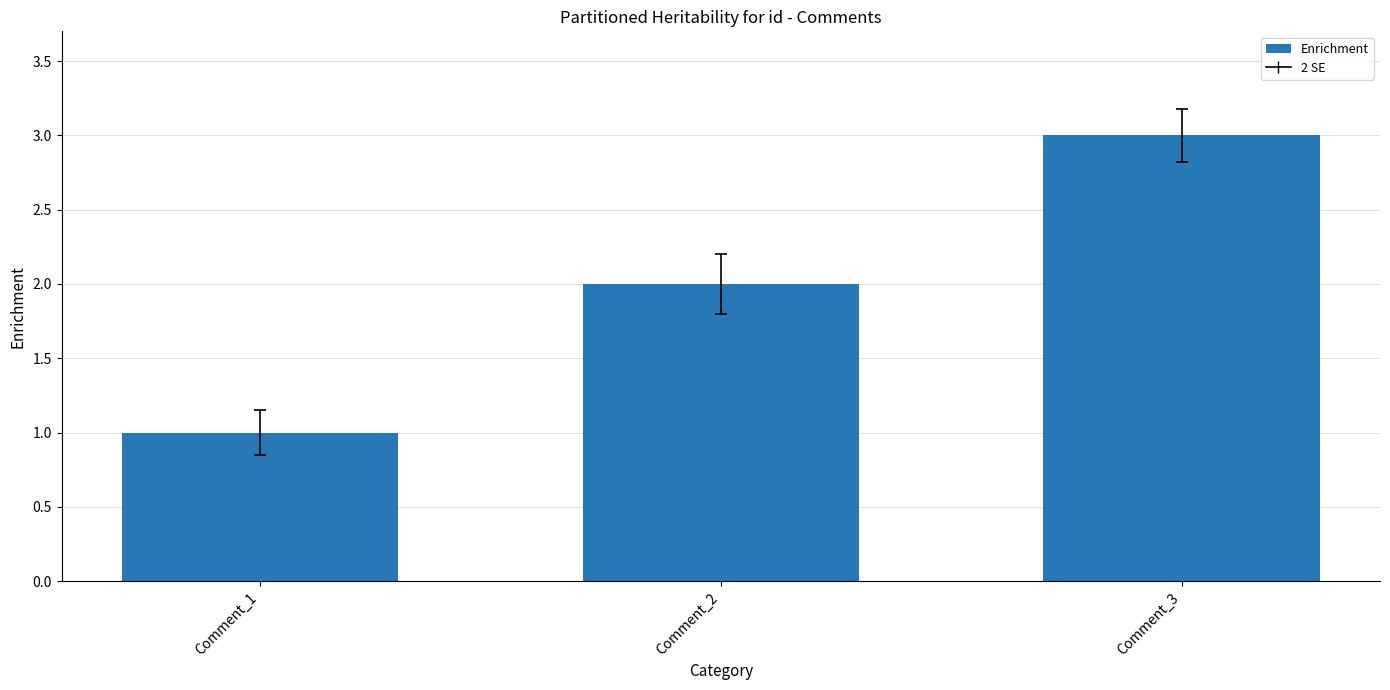

How many bars are there in total?

3